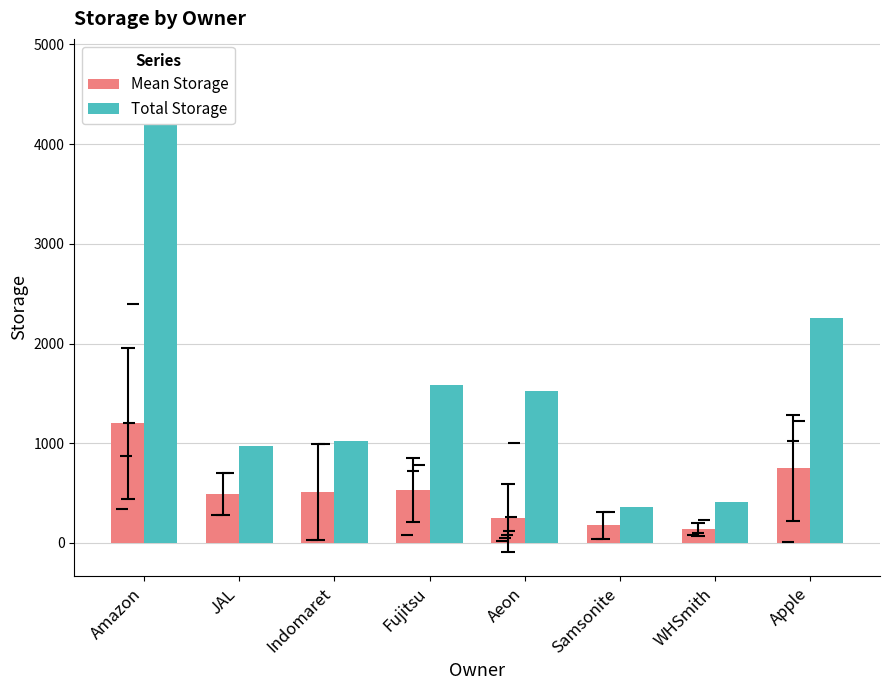

Which category has the lowest value across all series?

WHSmith